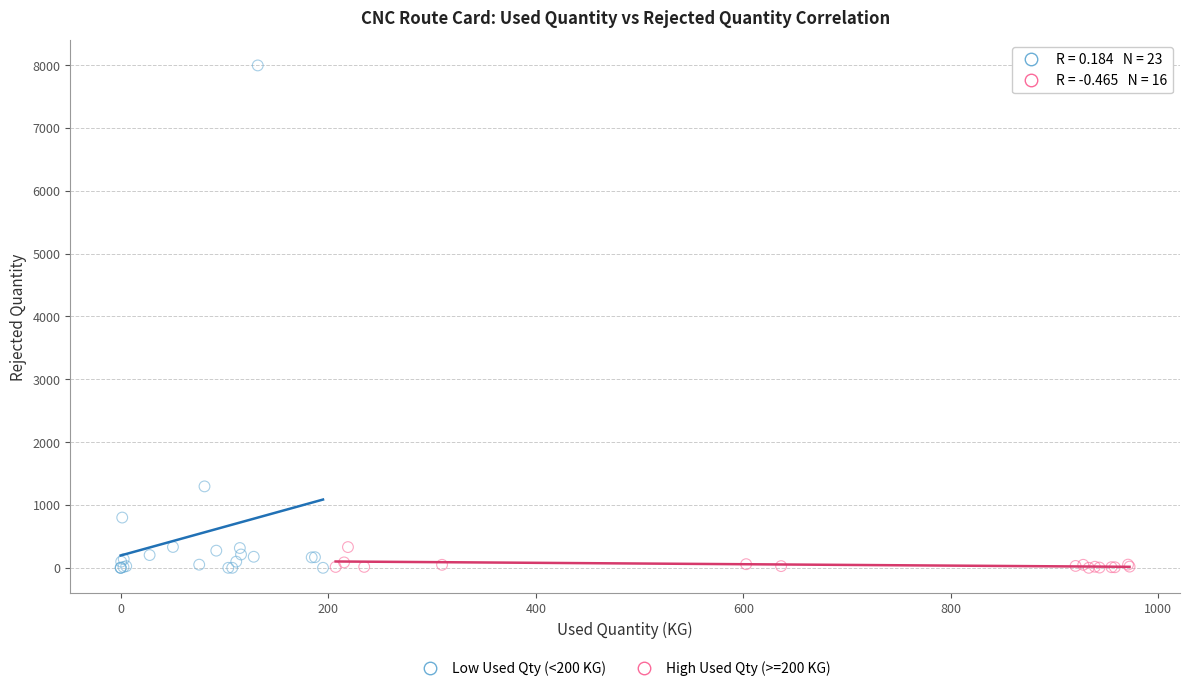

Which series contains the highest Y value?

Low Used Qty (<200 KG)